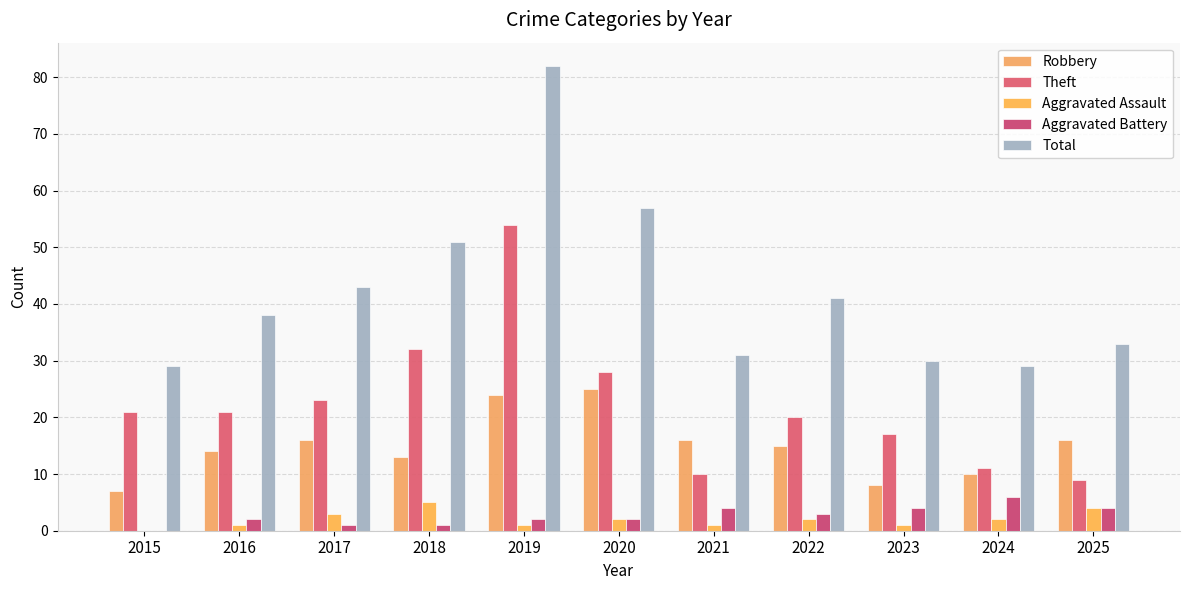

Does the chart contain stacked bars?

No